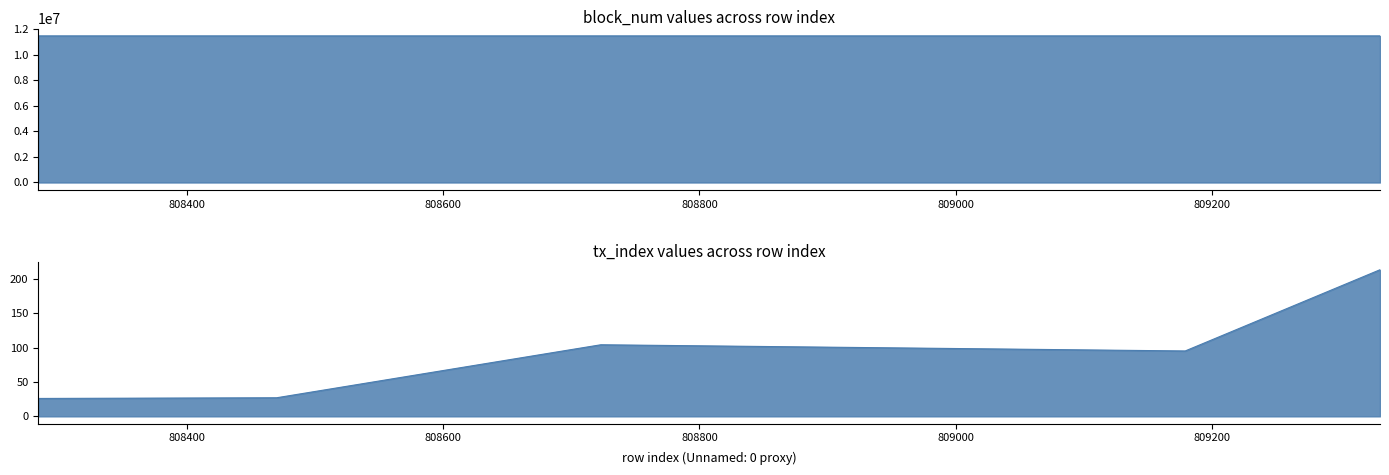

What is the value of the block_num point at the 4th from the left?

11482686